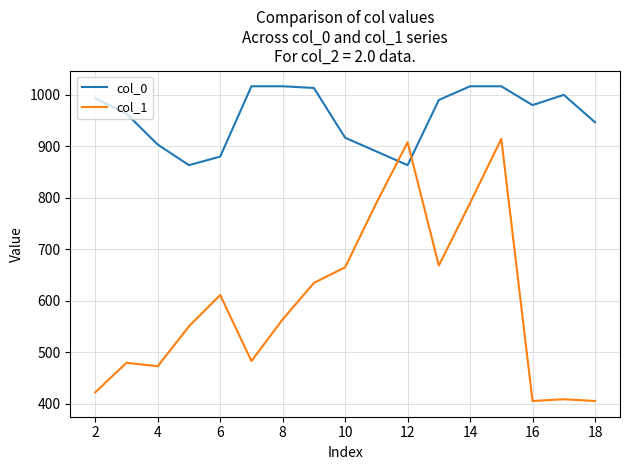

True or false: col_0 and col_1 intersect in this chart.

True